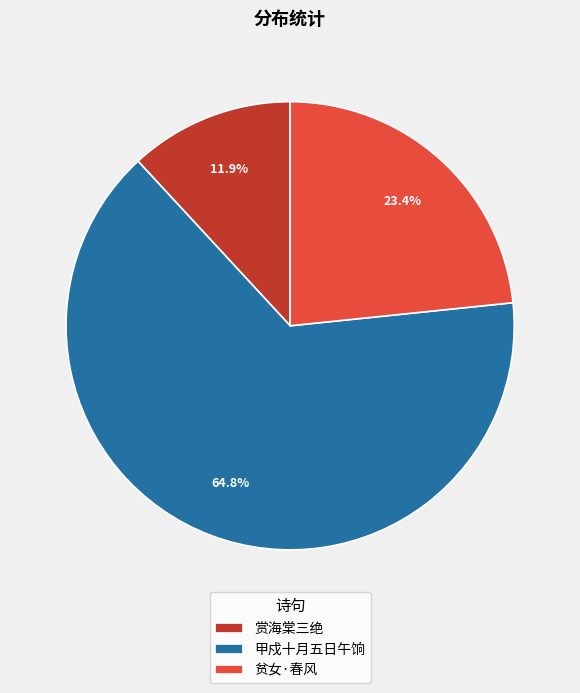

Count the number of slices in the pie.

3